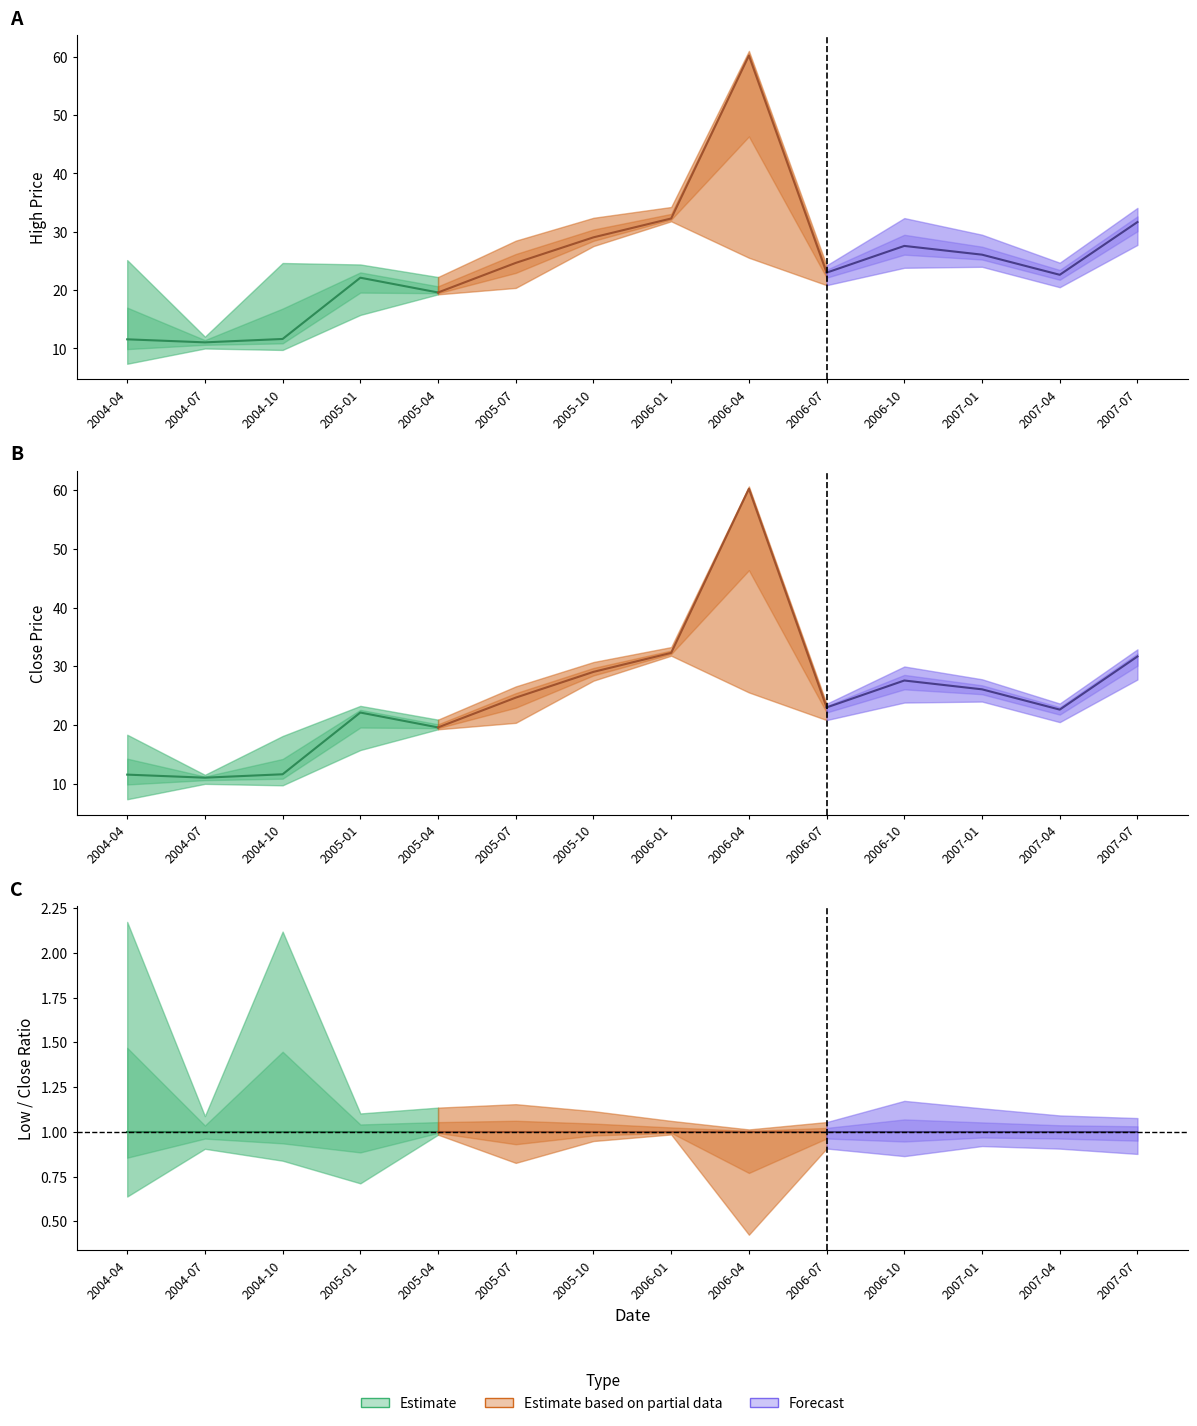

The Low series shows 24.0 at 2007-01. True or false?

True